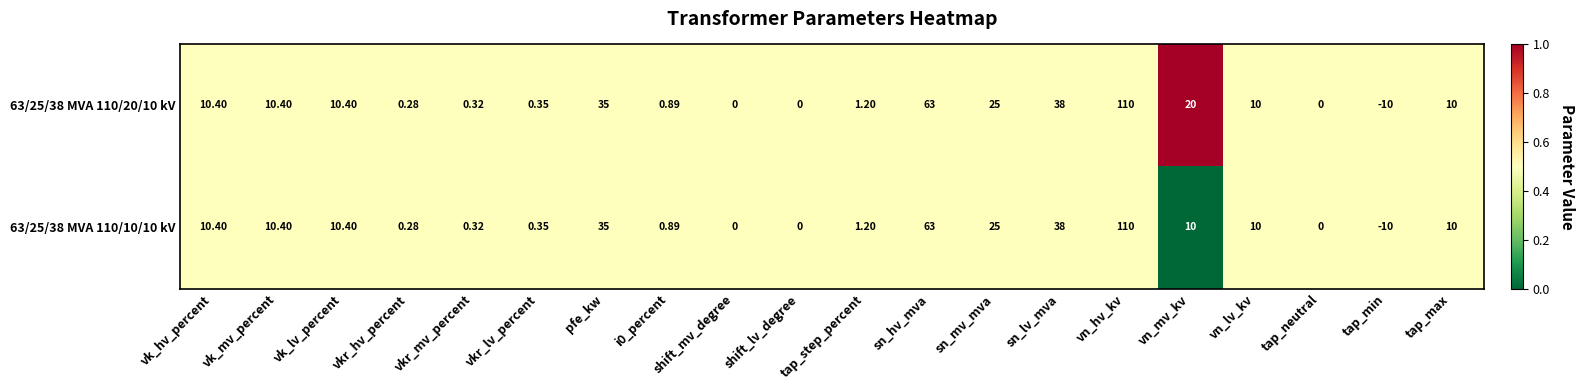

Is the value of 63/25/38 MVA 110/20/10 kV at vkr_hv_percent greater than the value of 63/25/38 MVA 110/10/10 kV at tap_min?

Yes